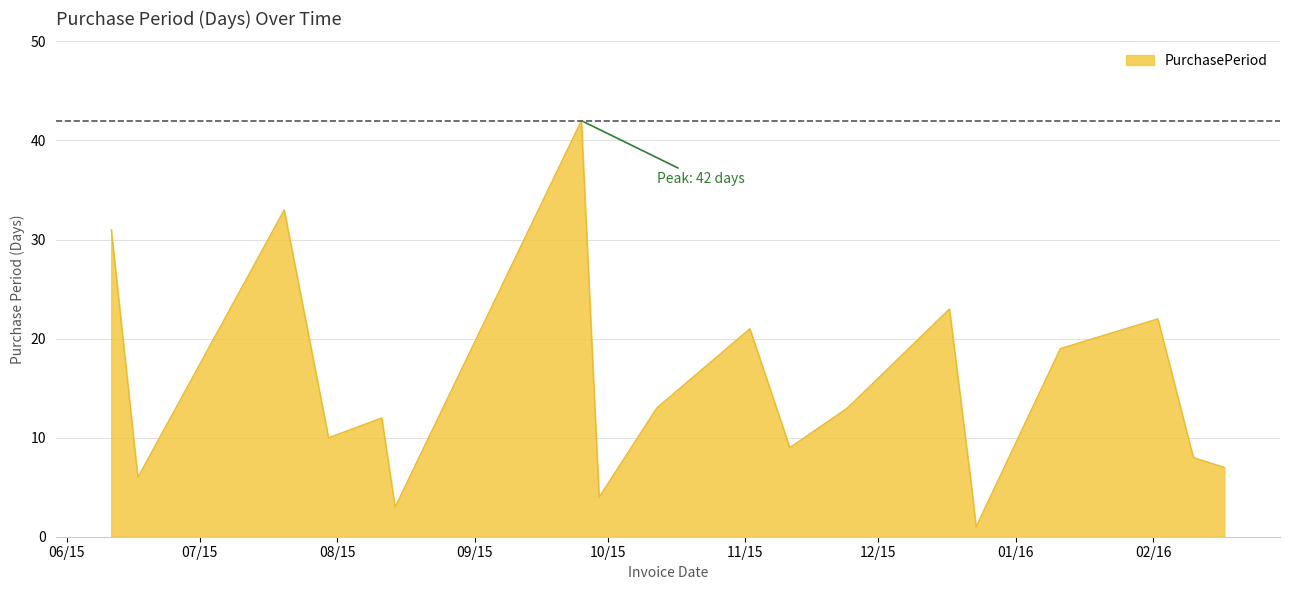

How many series are shown in this chart?

1